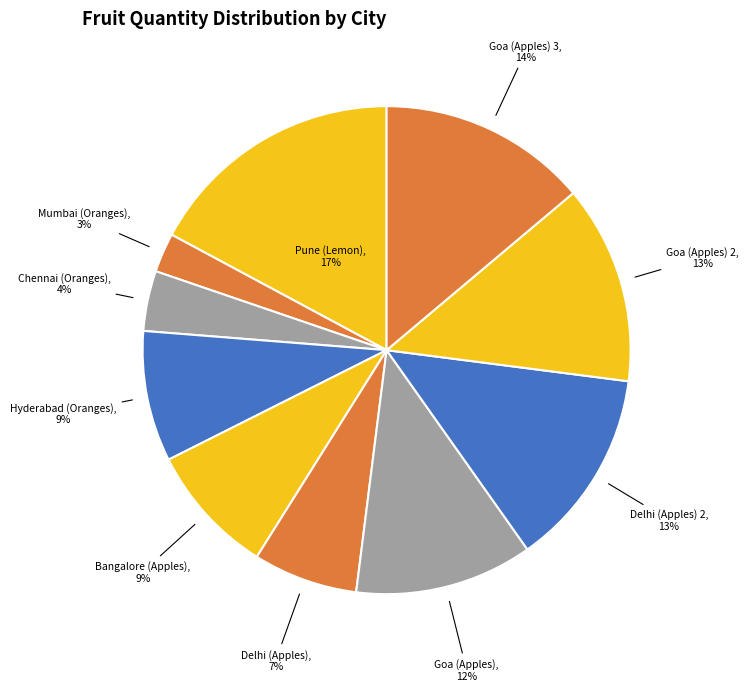

Which category has the biggest portion of the pie?

Pune (Lemon)